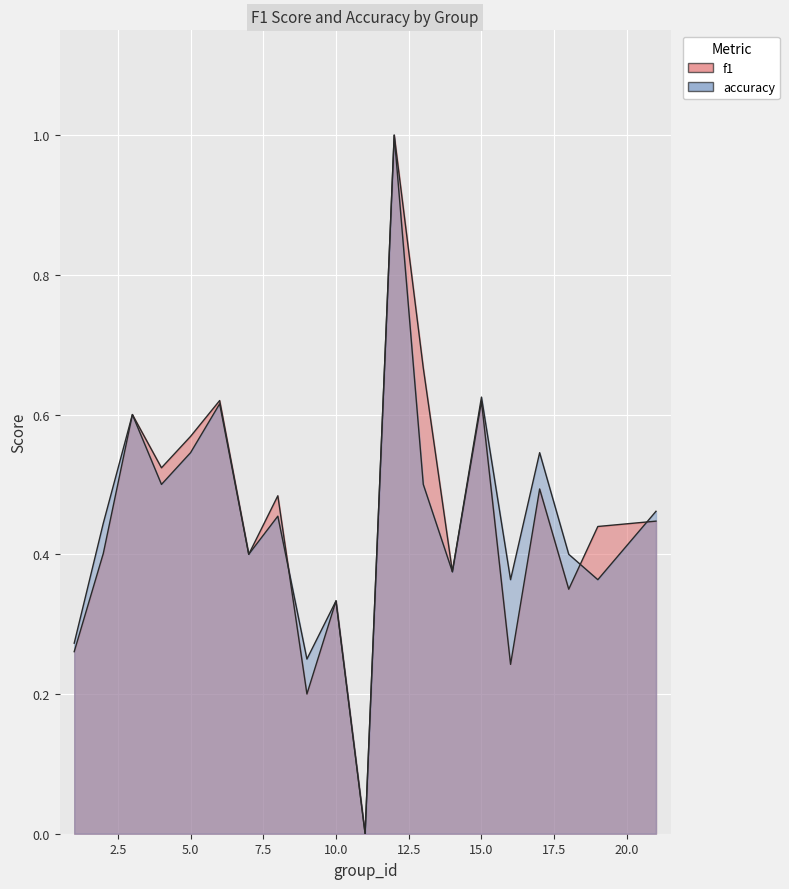

At which category is the sum across all series the highest?

12